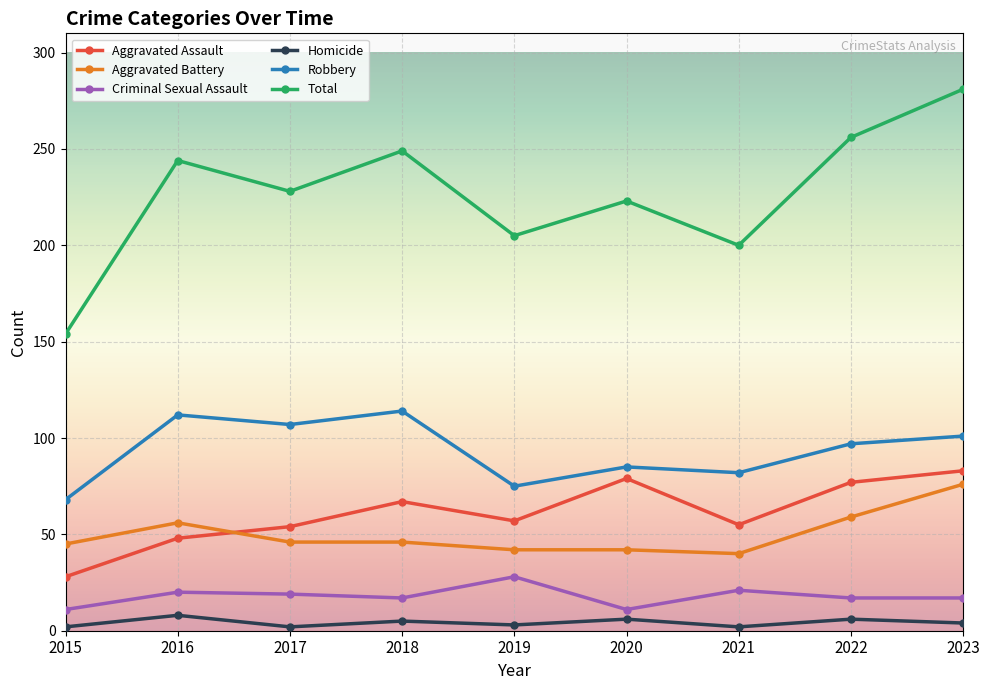

What is the value of the Total point at the 5th from the left?

205